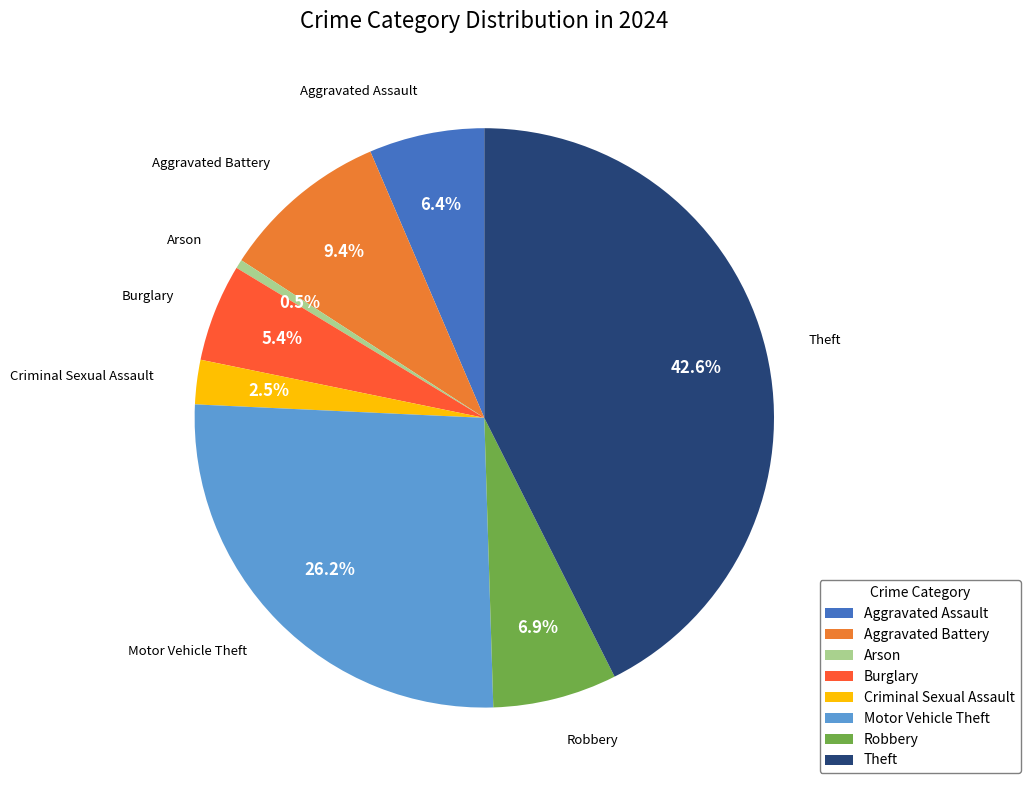

To the nearest percent, what is the difference between the largest and smallest slice percentages?

42%